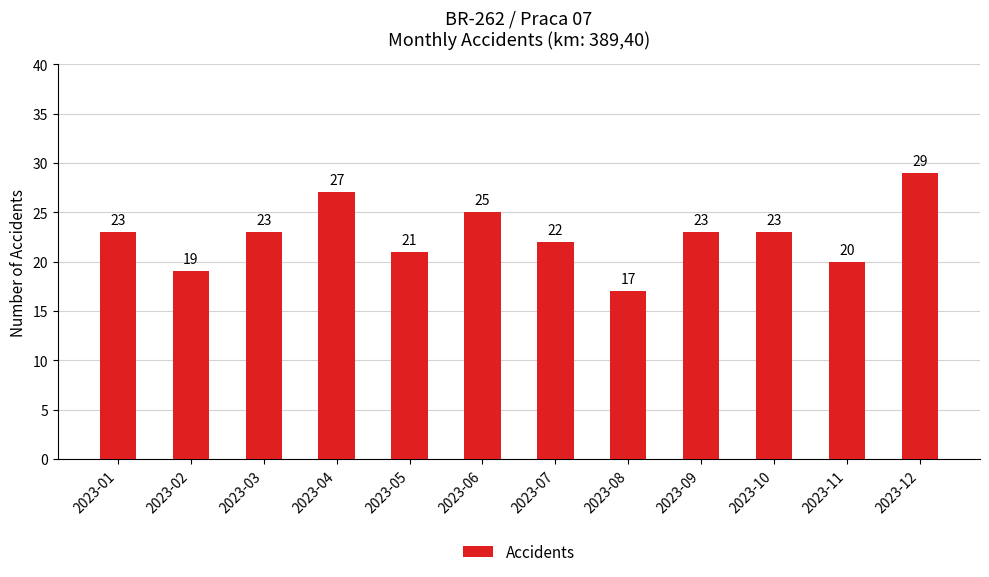

Count the number of categories in the chart.

12